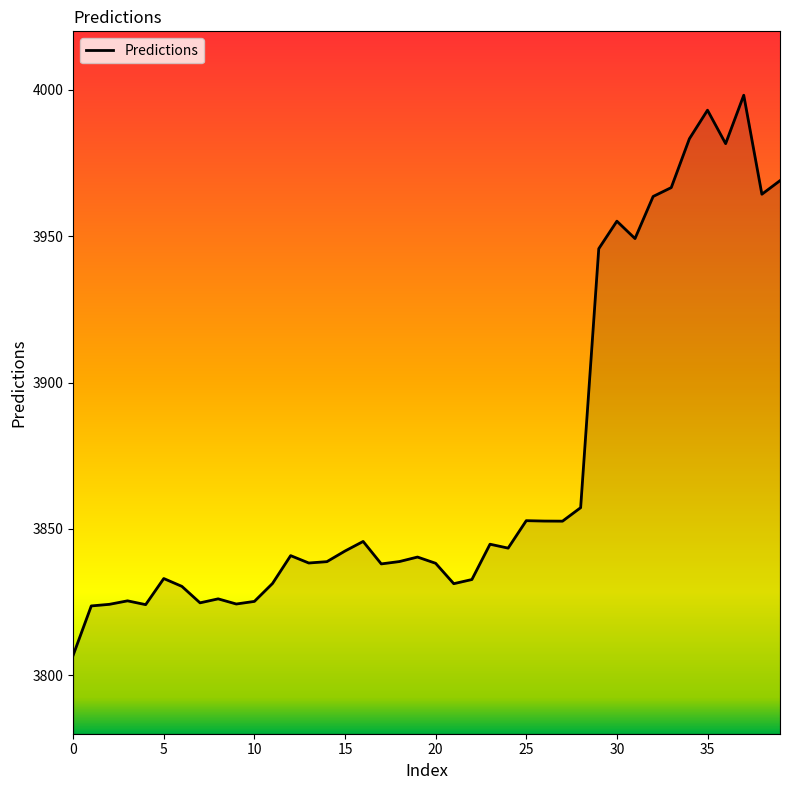

What is the greatest value displayed?

3998.2